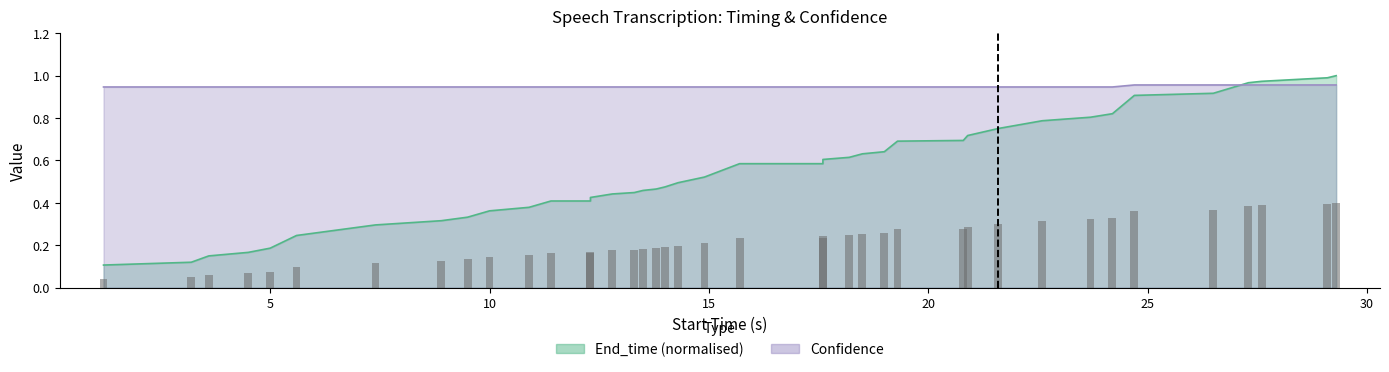

What is the sum of all Confidence values?

37.9